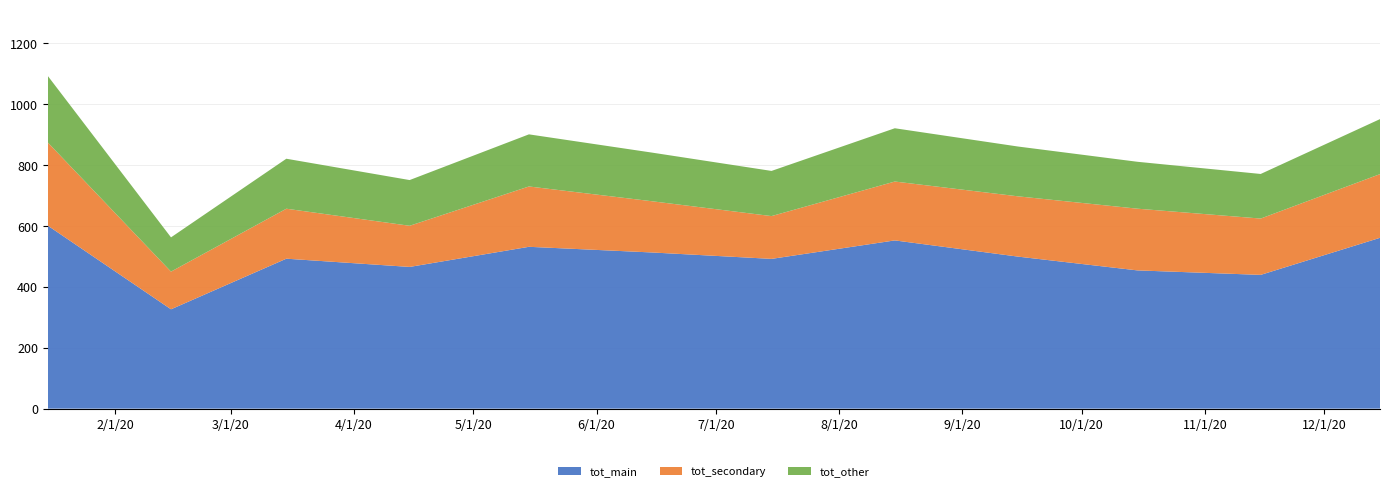

What is the lowest value of the tot_main series?

326.0